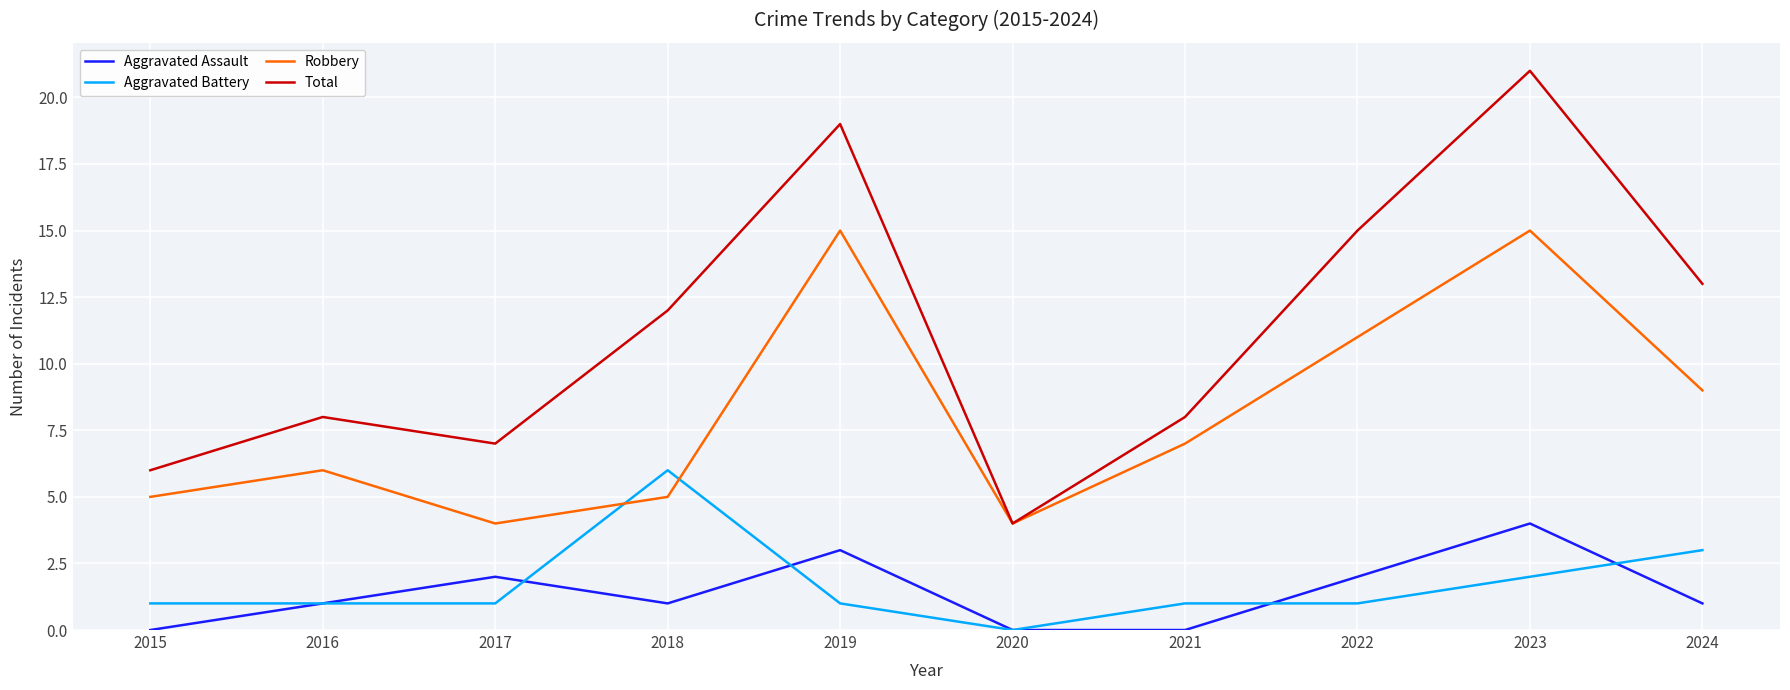

Which series has the largest range (max minus min)?

Total